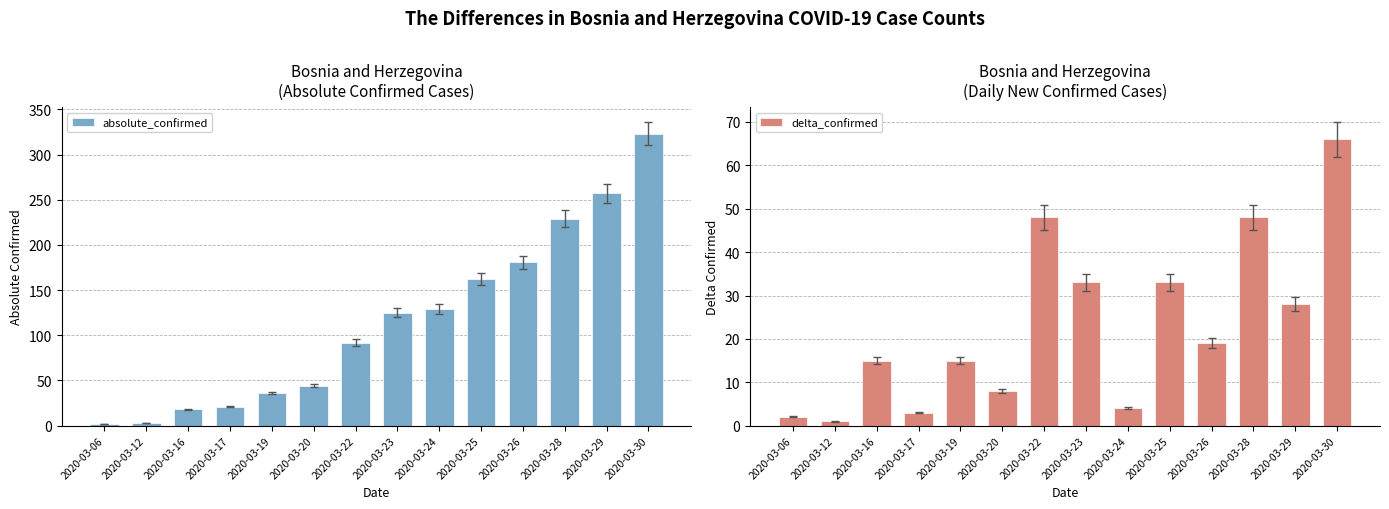

What is the lowest value of the absolute_confirmed series?

2